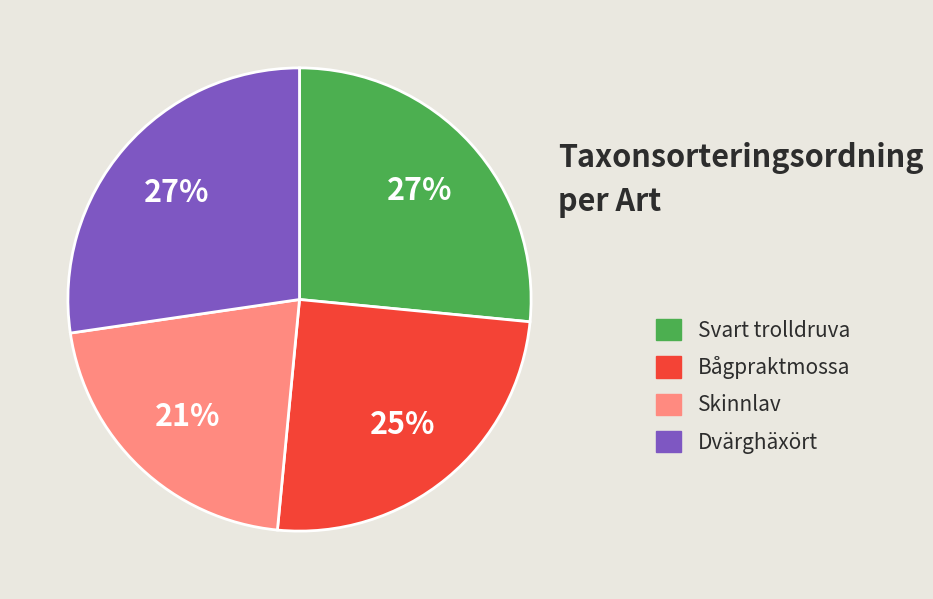

What percentage is the Skinnlav slice, to the nearest percent?

21%